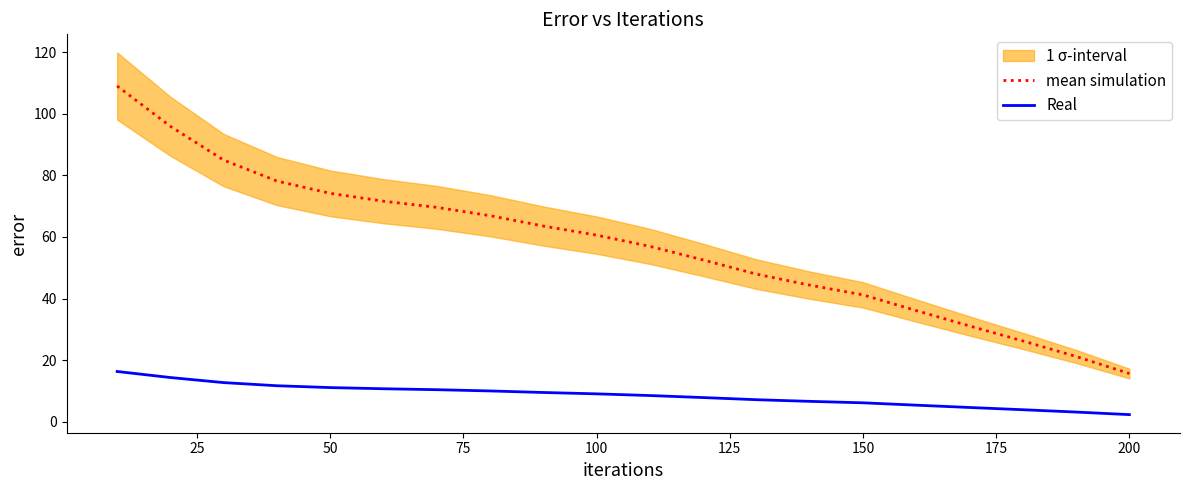

List the series in order of their peak value, lowest first.

Real, mean simulation